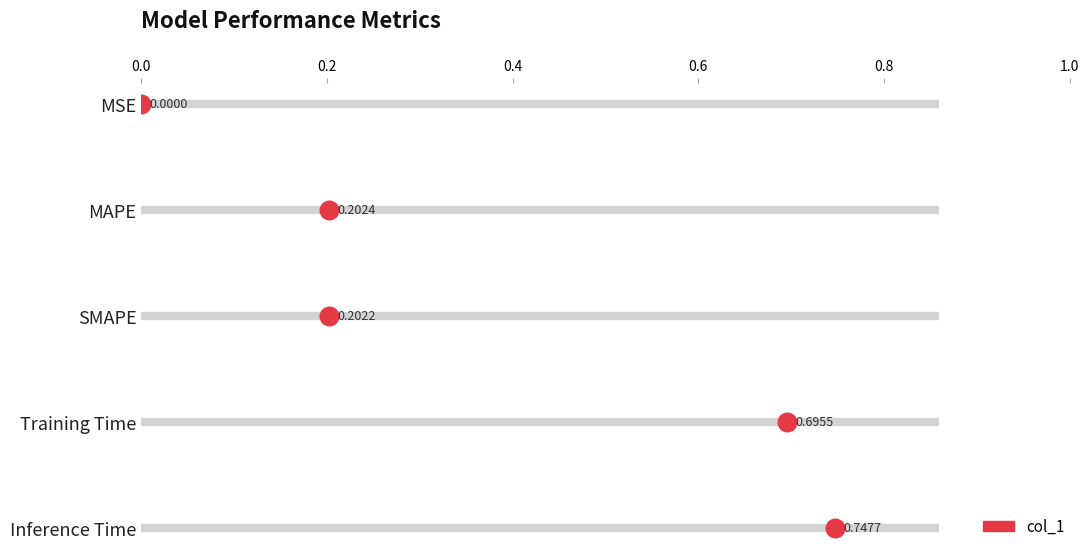

Which has a higher value, 0.8 or 0.2?

0.8